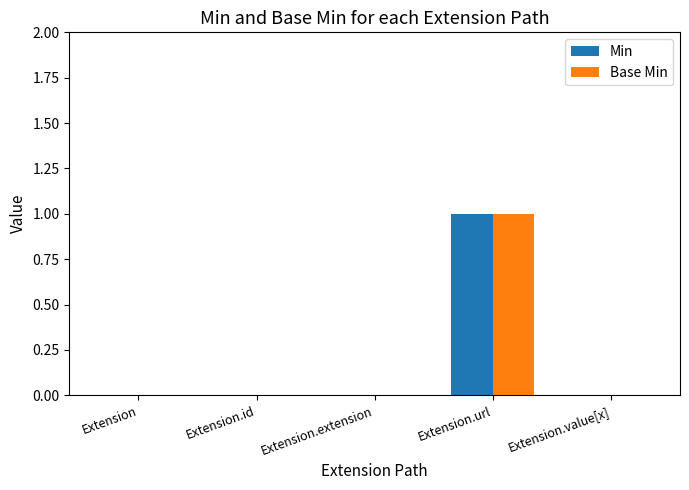

Count the number of categories in the chart.

5